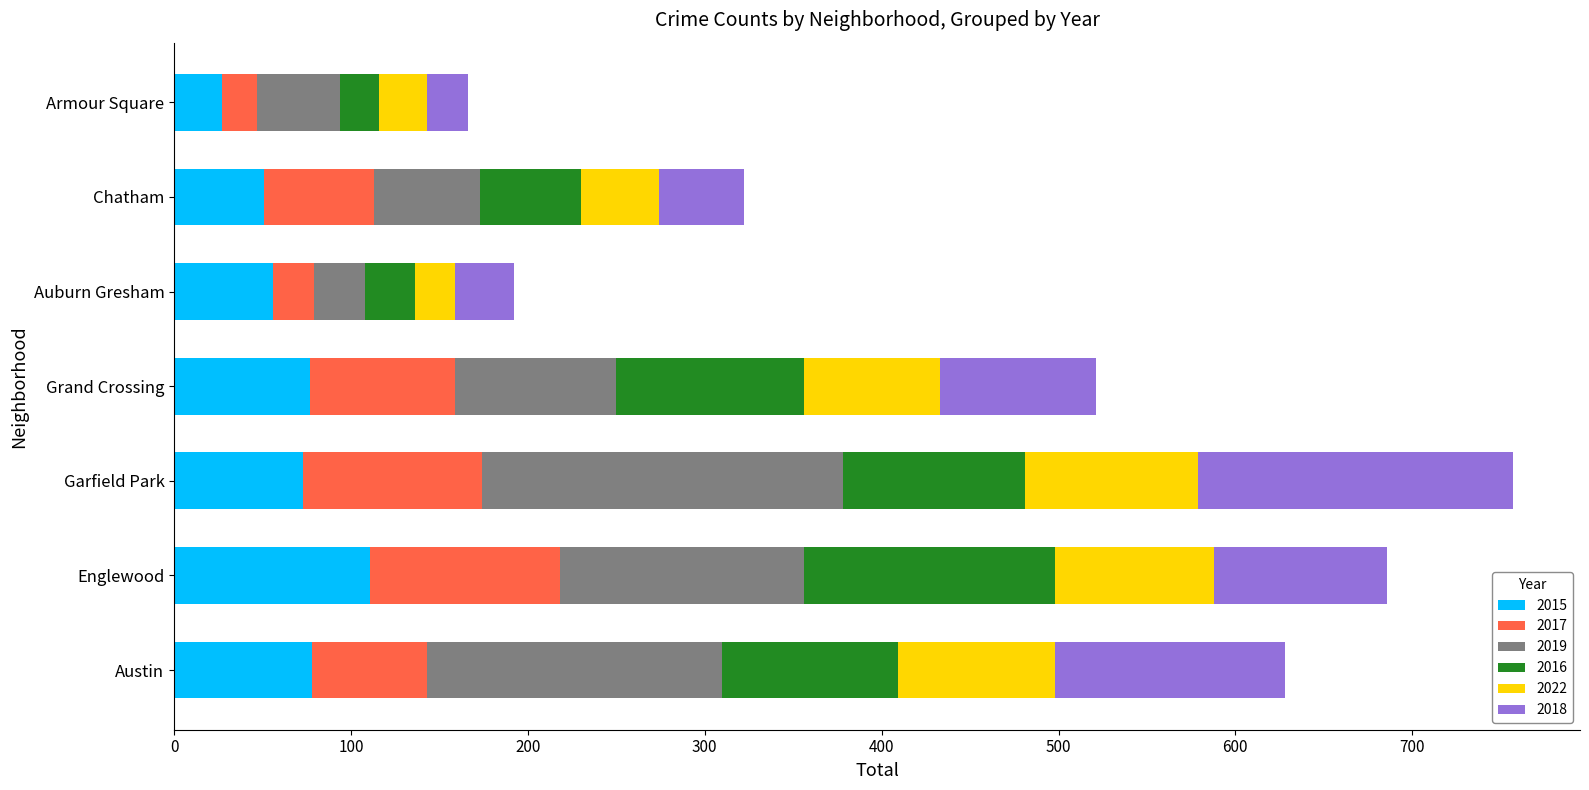

What are all the series names shown in the legend?

2015, 2017, 2019, 2016, 2022, 2018